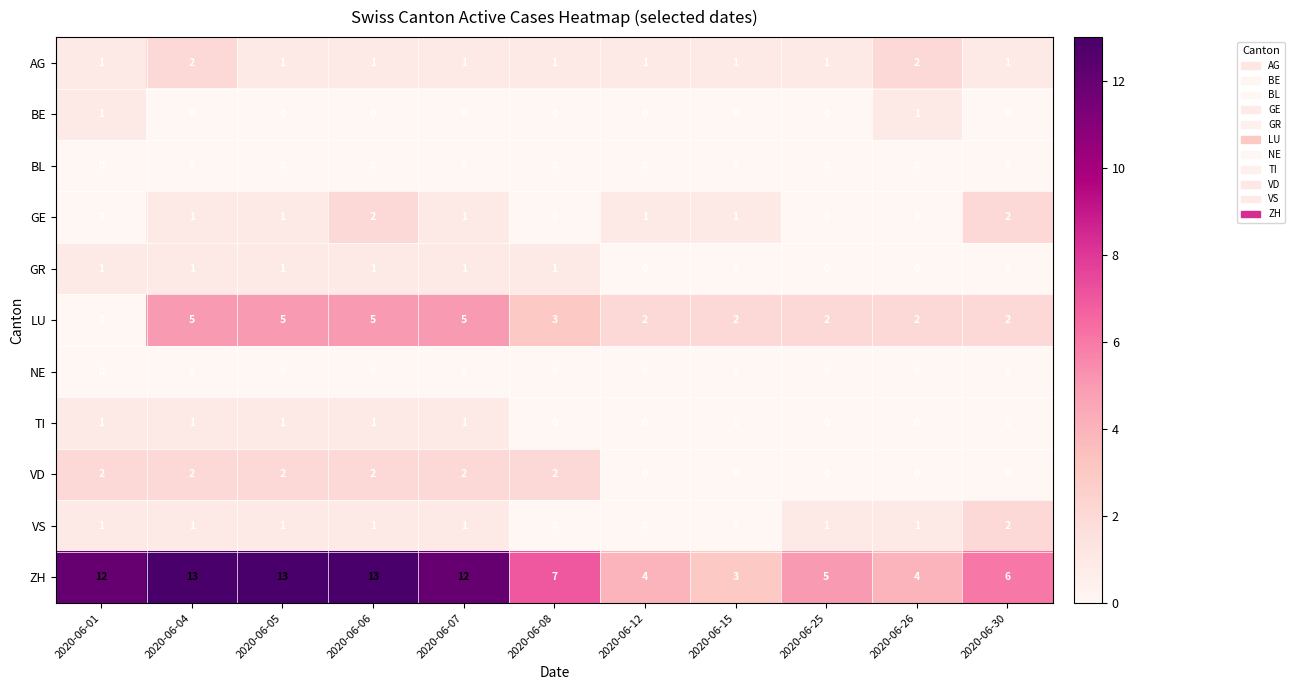

What is the total value across all series at 2020-06-12?

8